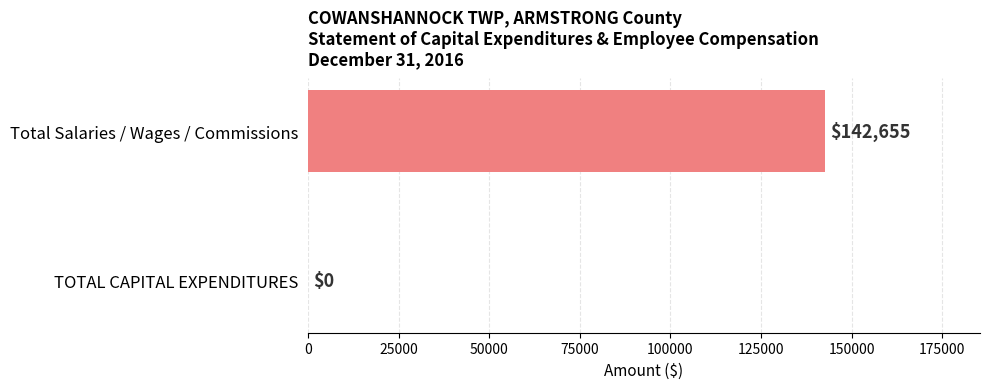

What is the sum of all values?

142655